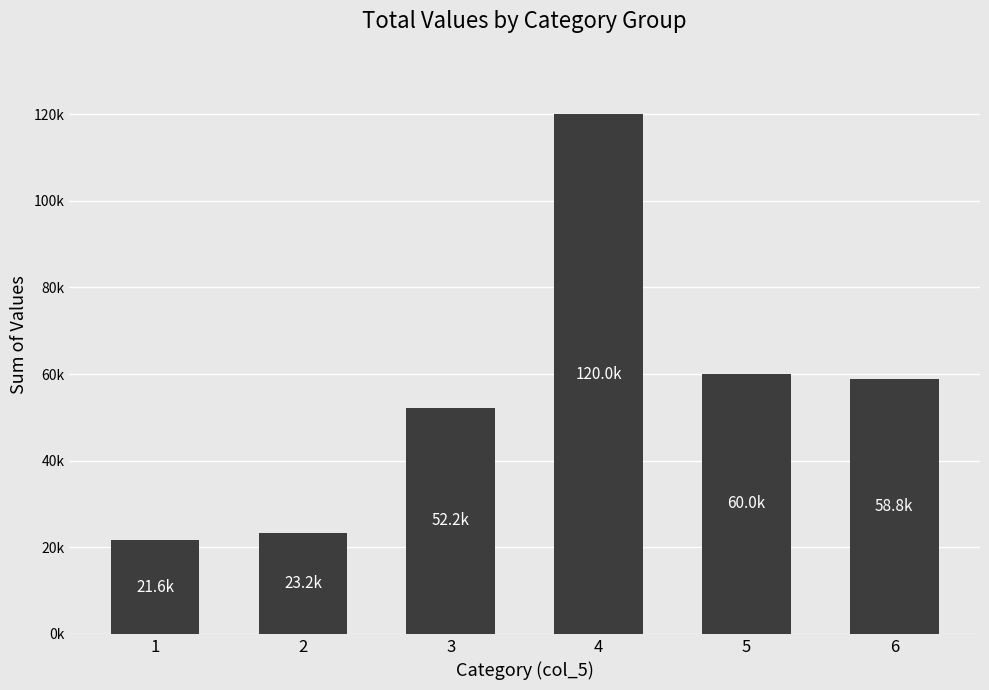

What is the difference between the values at 6 and 5?

1200